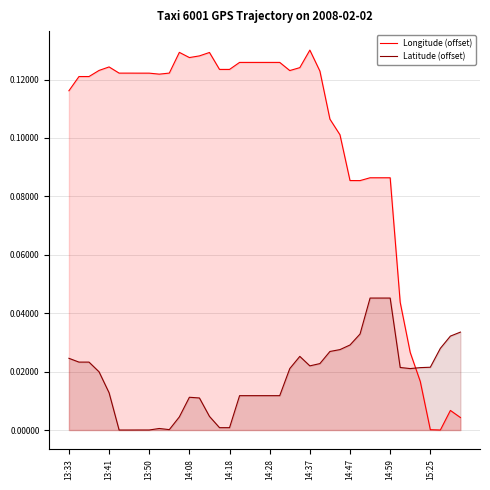

Which series has the largest total across all categories?

Longitude (offset)